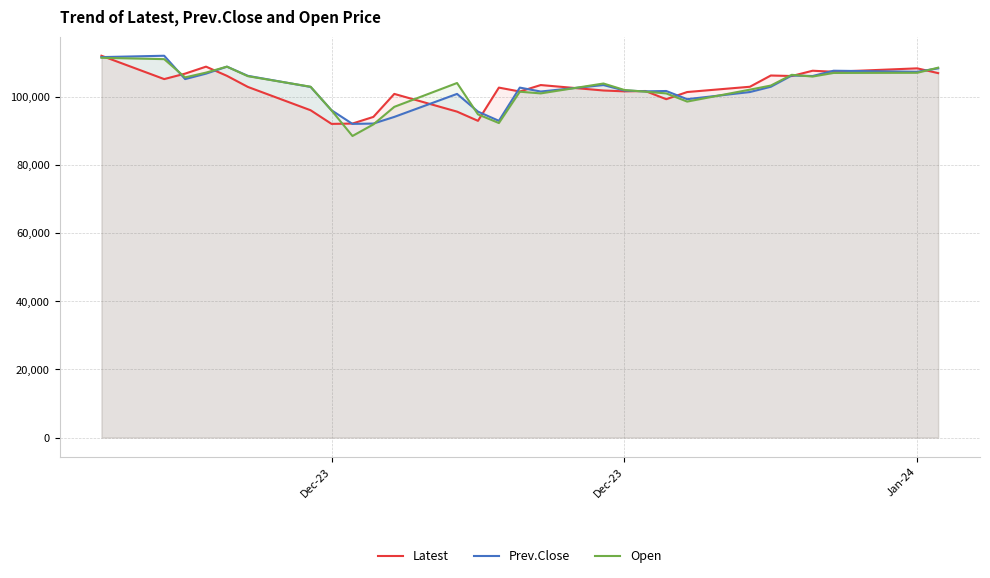

Rank the series by their maximum value, from highest to lowest.

Latest, Prev.Close, Open